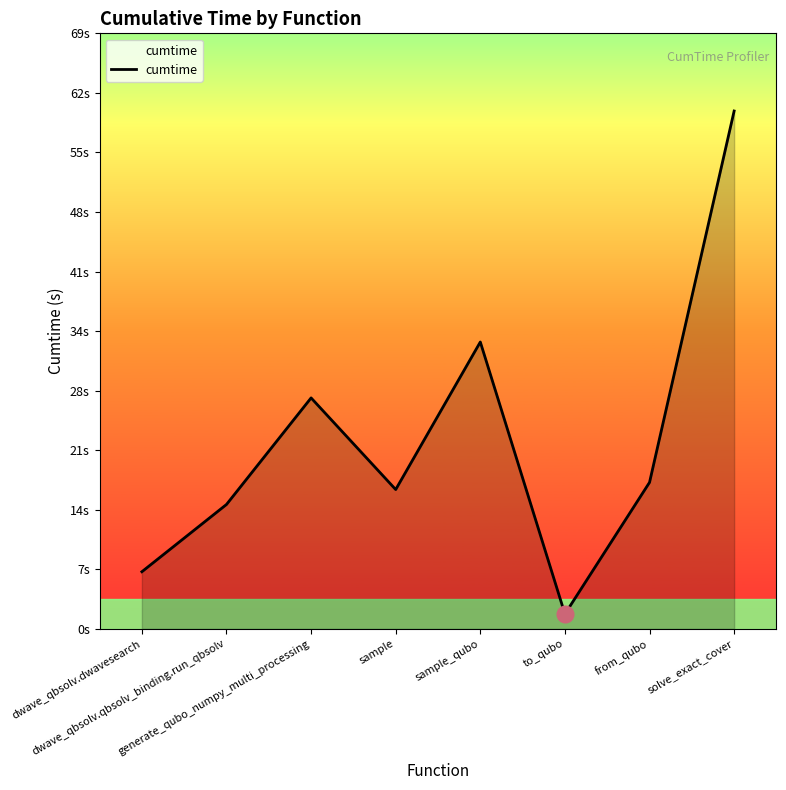

What is the greatest value displayed?

59.9